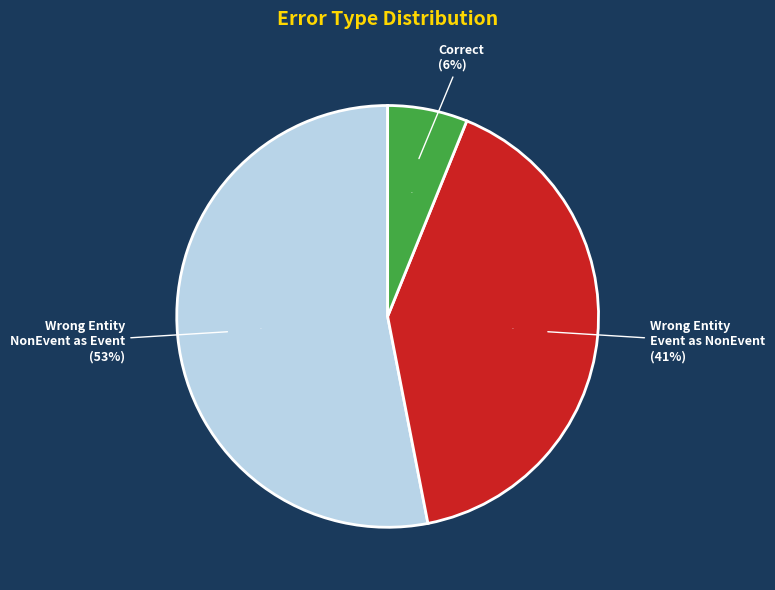

What is the smallest slice in the pie chart?

Correct